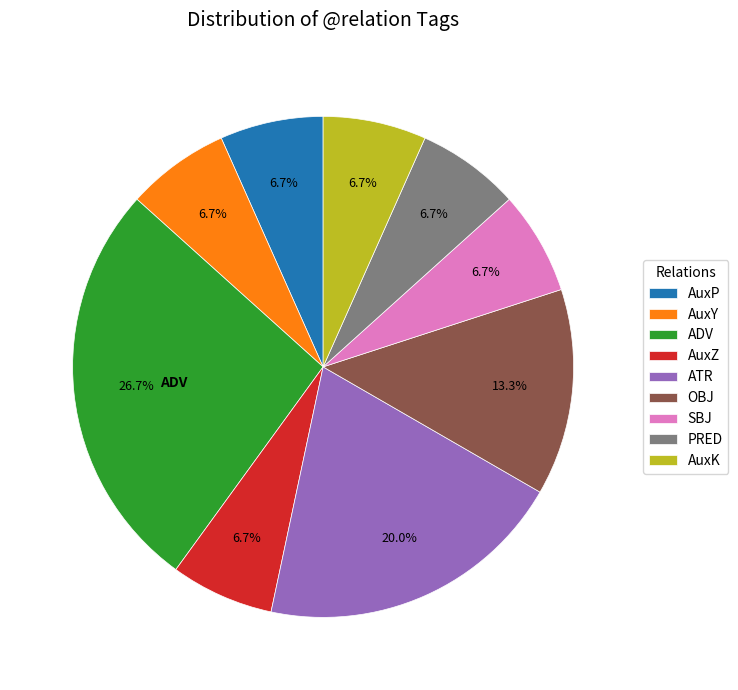

Combined, what portion of the pie is AuxY and ADV?

33.3%